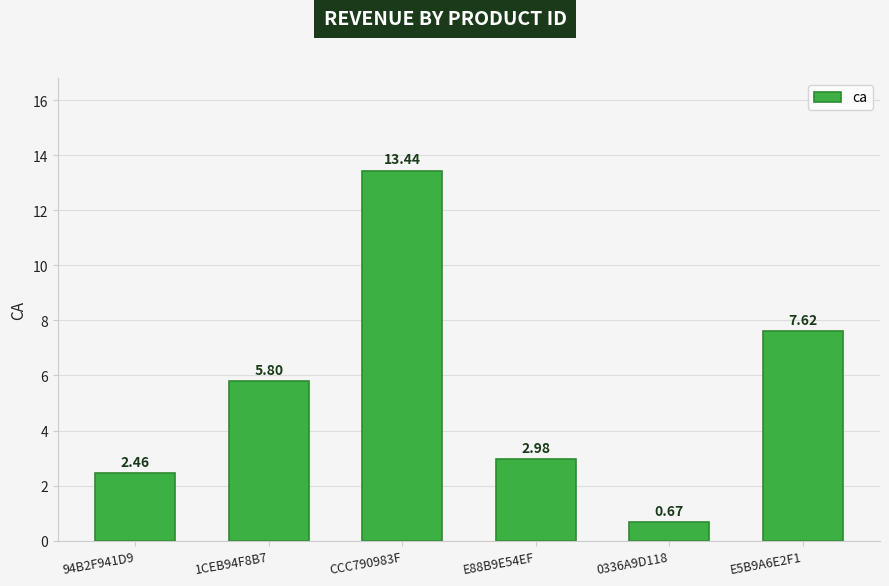

Is it true that the value at CCC790983F is 23.3?

False